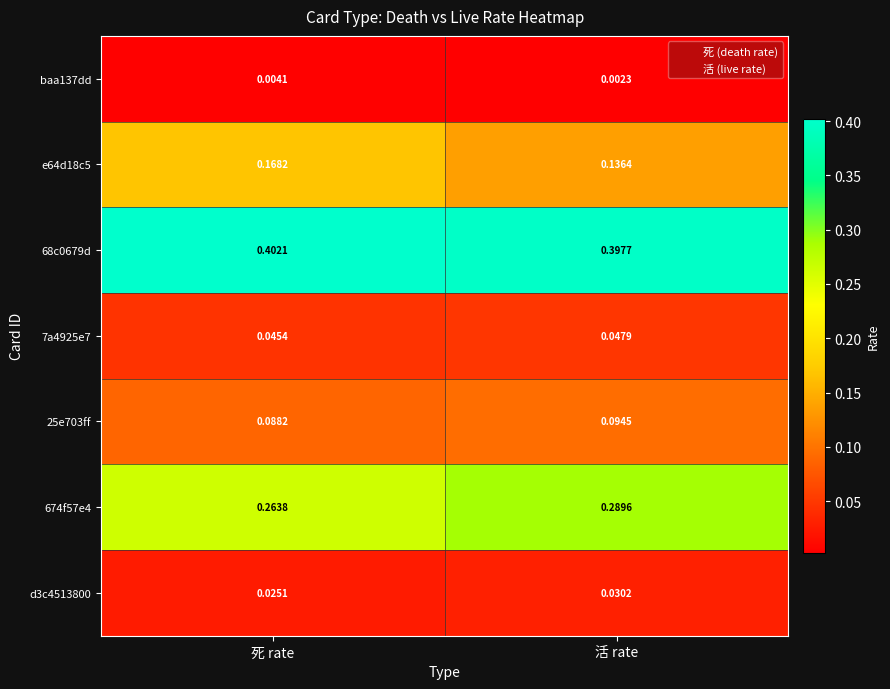

Which category has the highest value across all series?

死 rate